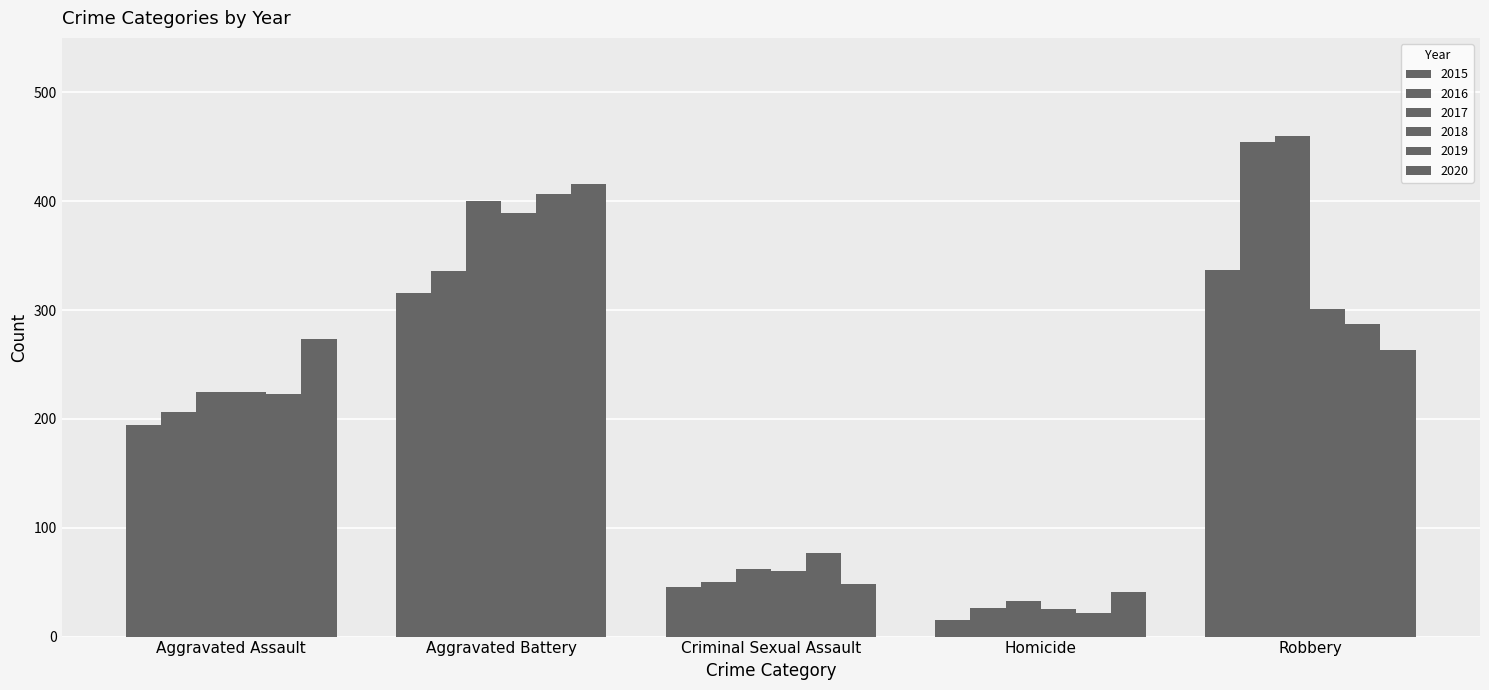

What is the value of the 2017 bar at the 4th from the left?

33